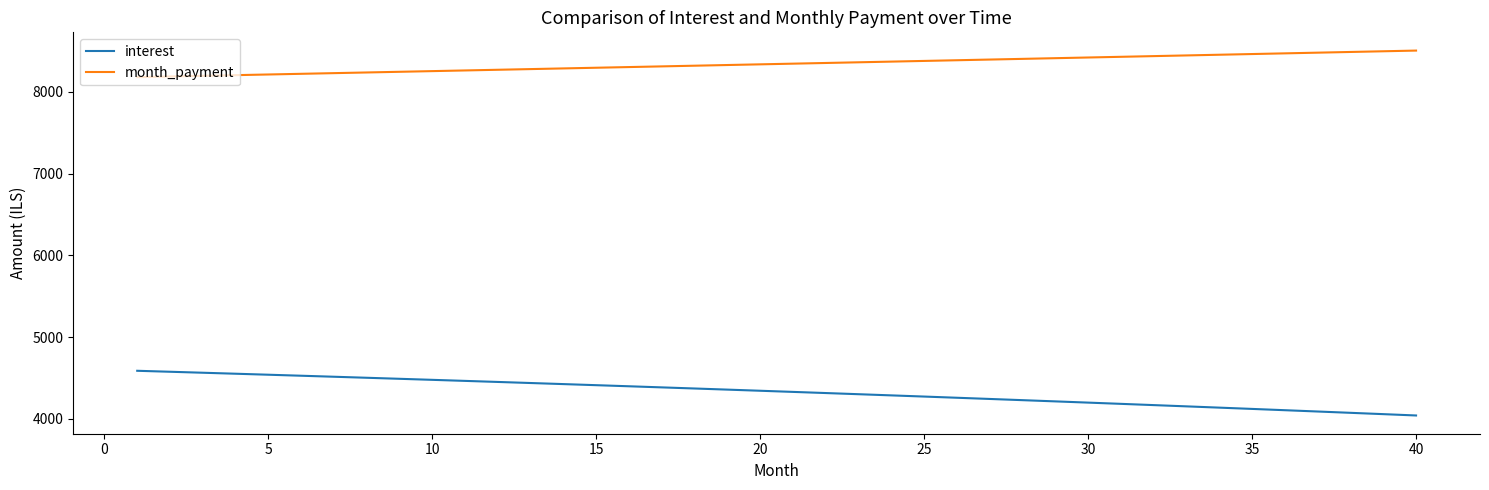

What is the average value of the interest series?

4329.0